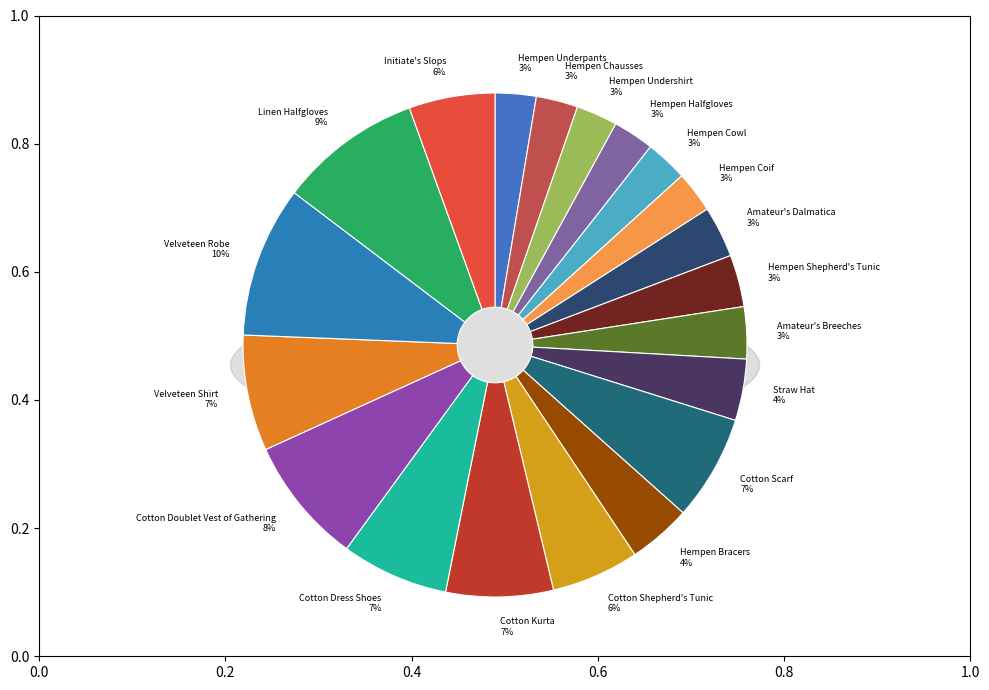

The Cotton Scarf slice represents 7% of the pie. True or false?

True